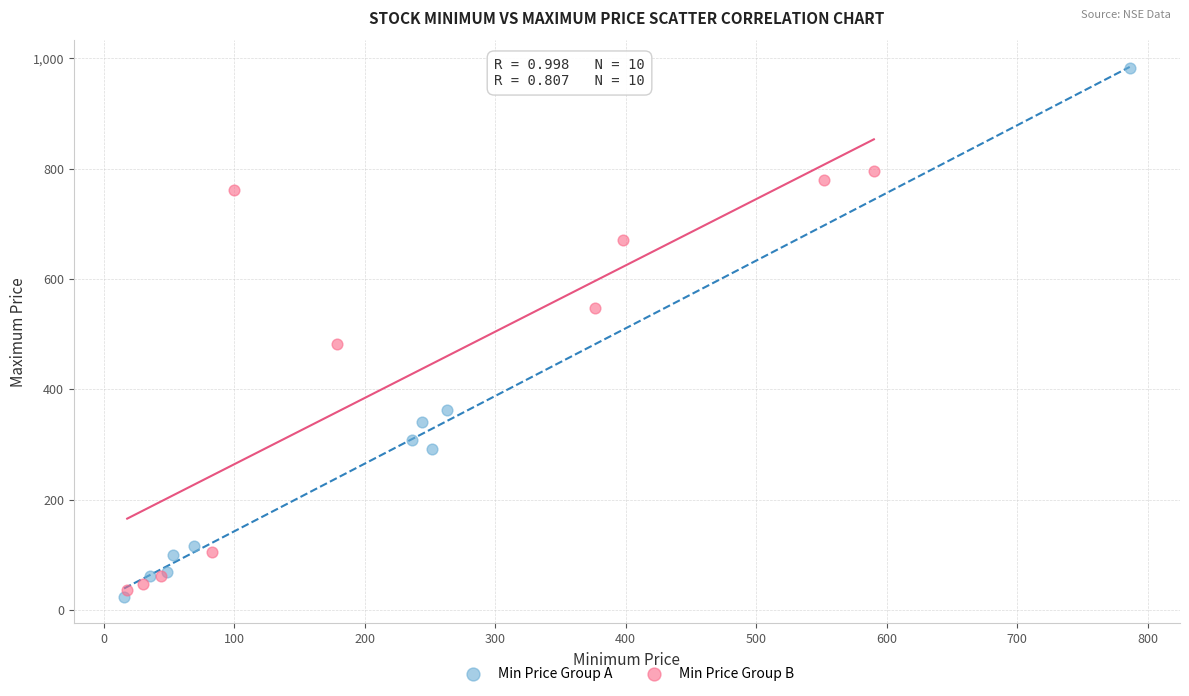

Which series contains the highest Y value?

Min Price Group A